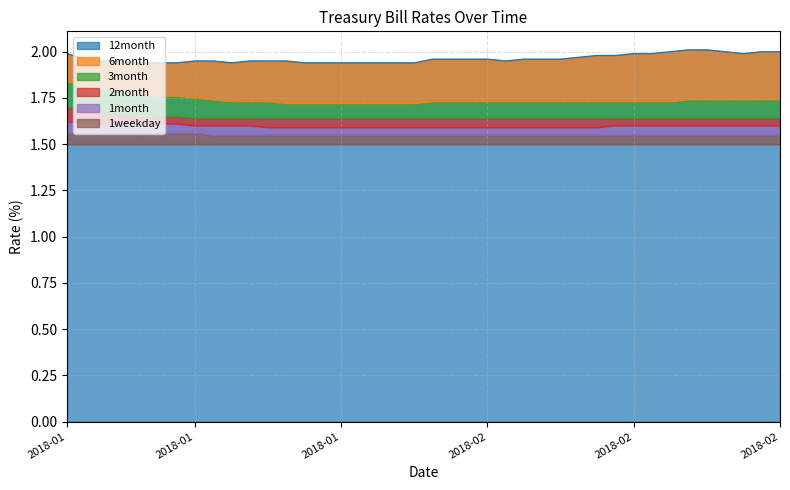

Read the 12month value at 2018-01-25.

1.9